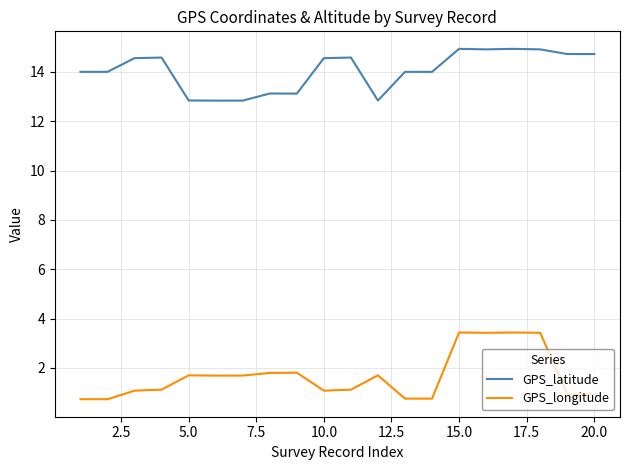

What is the difference between the maximum and minimum values in the GPS_longitude series?

2.7